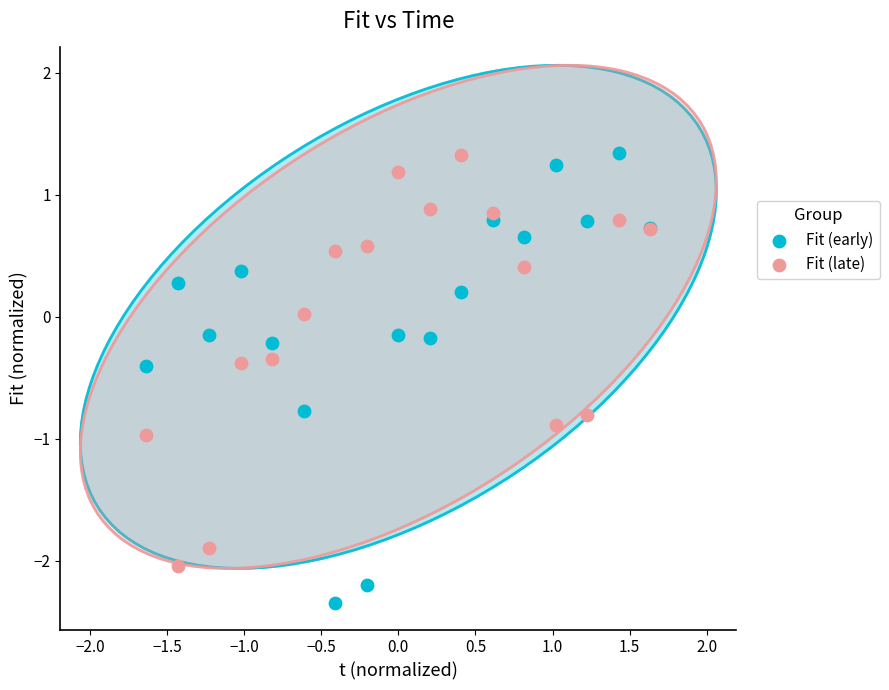

What is the X range (max minus min) for the scatter plot?

3.3